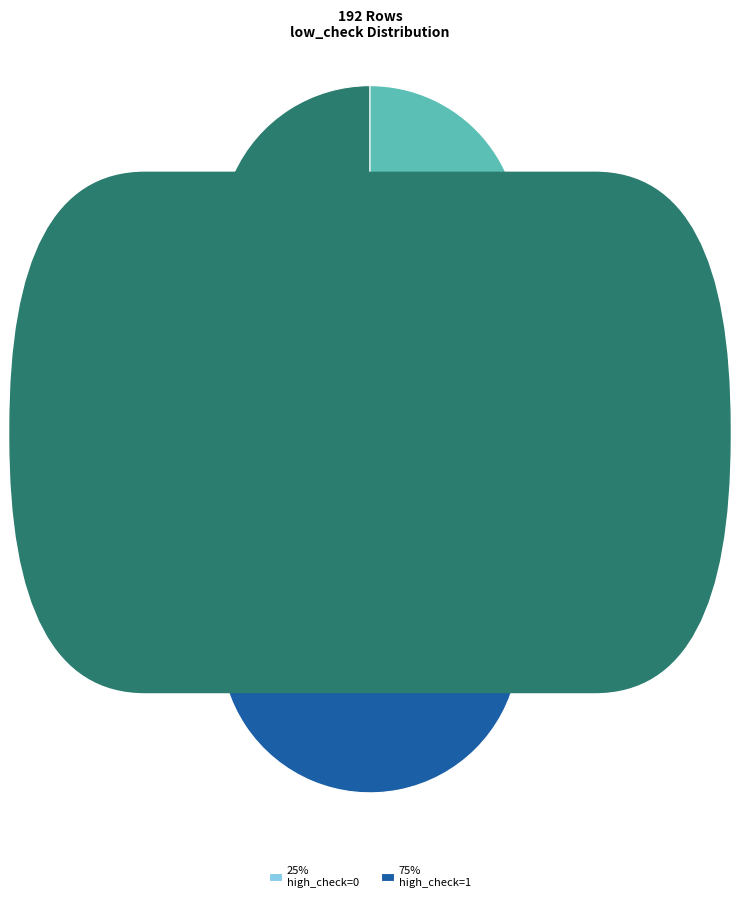

The low_check=0 slice represents 63% of the pie. True or false?

False